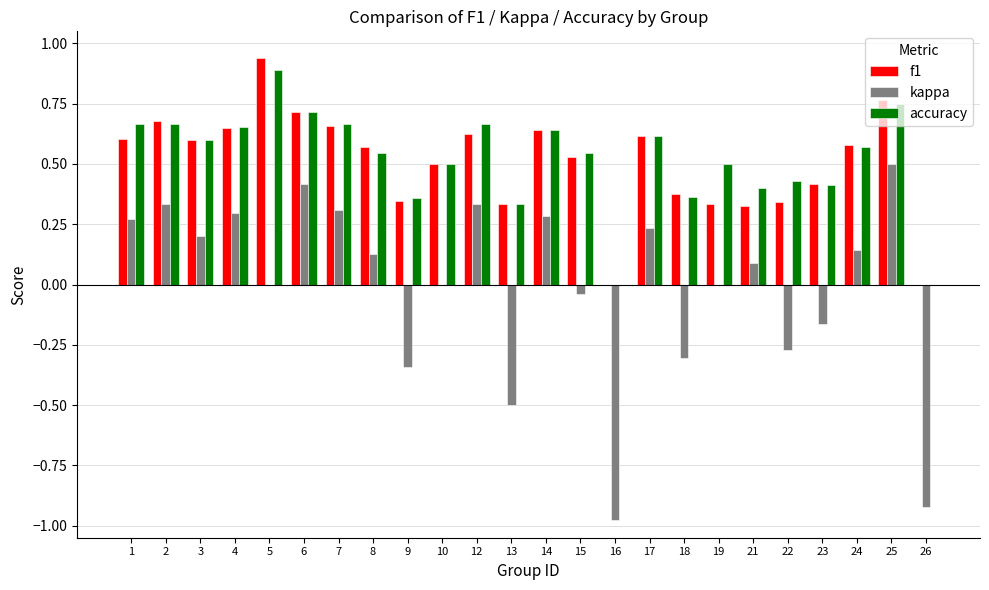

Is the value of kappa at 6 greater than the value of accuracy at 15?

No